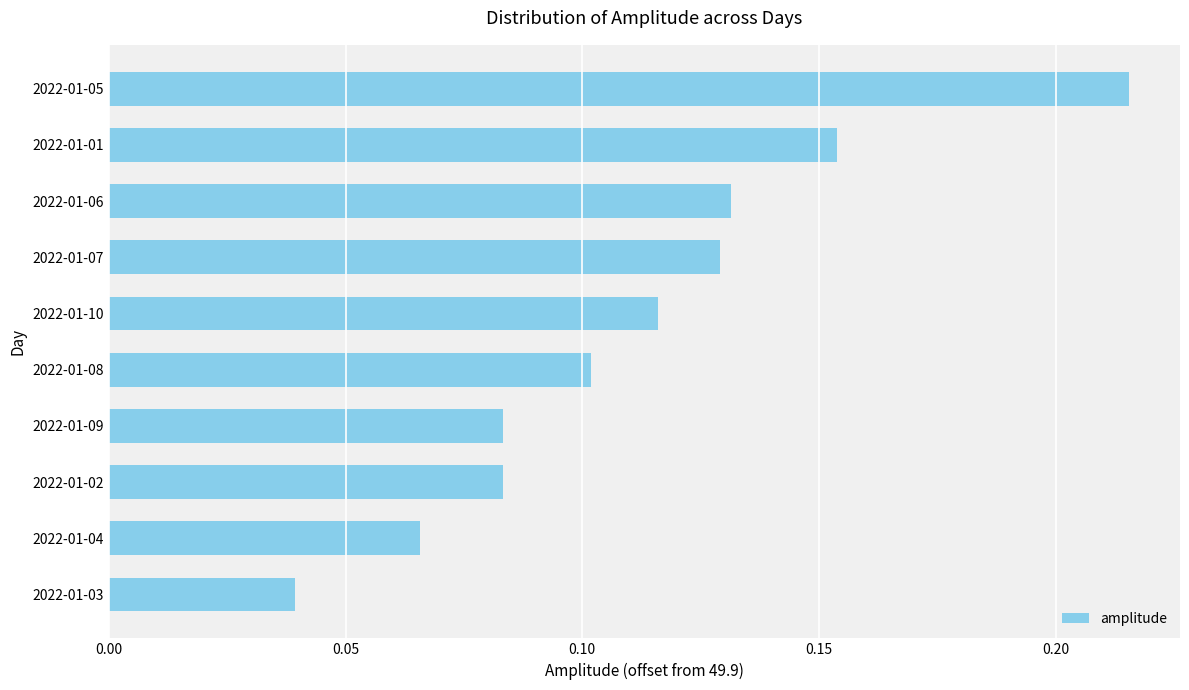

How many distinct data groups are displayed?

1